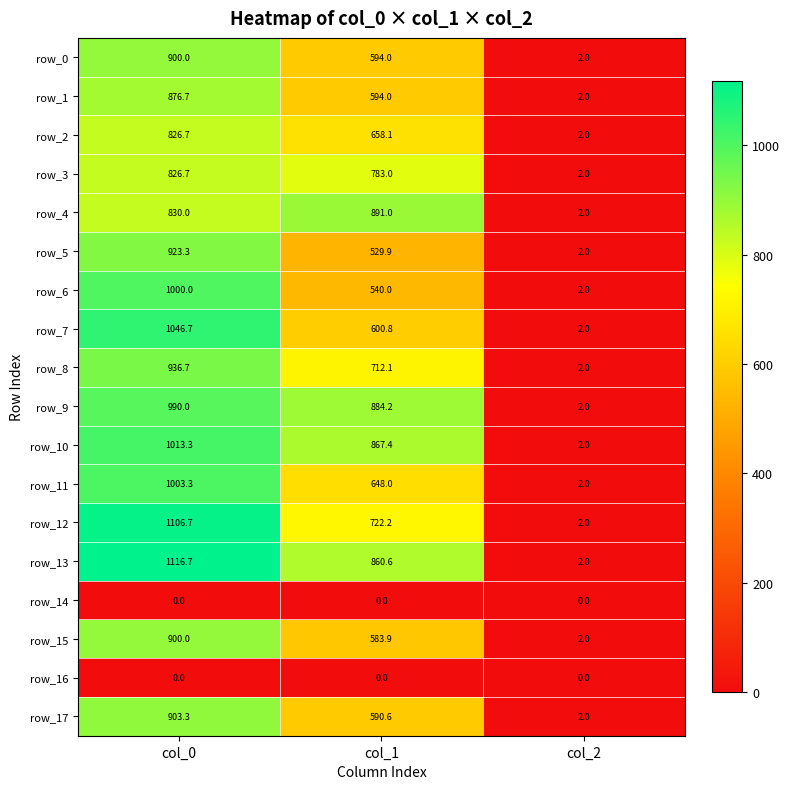

What is the total value across all series at col_2?

32.0